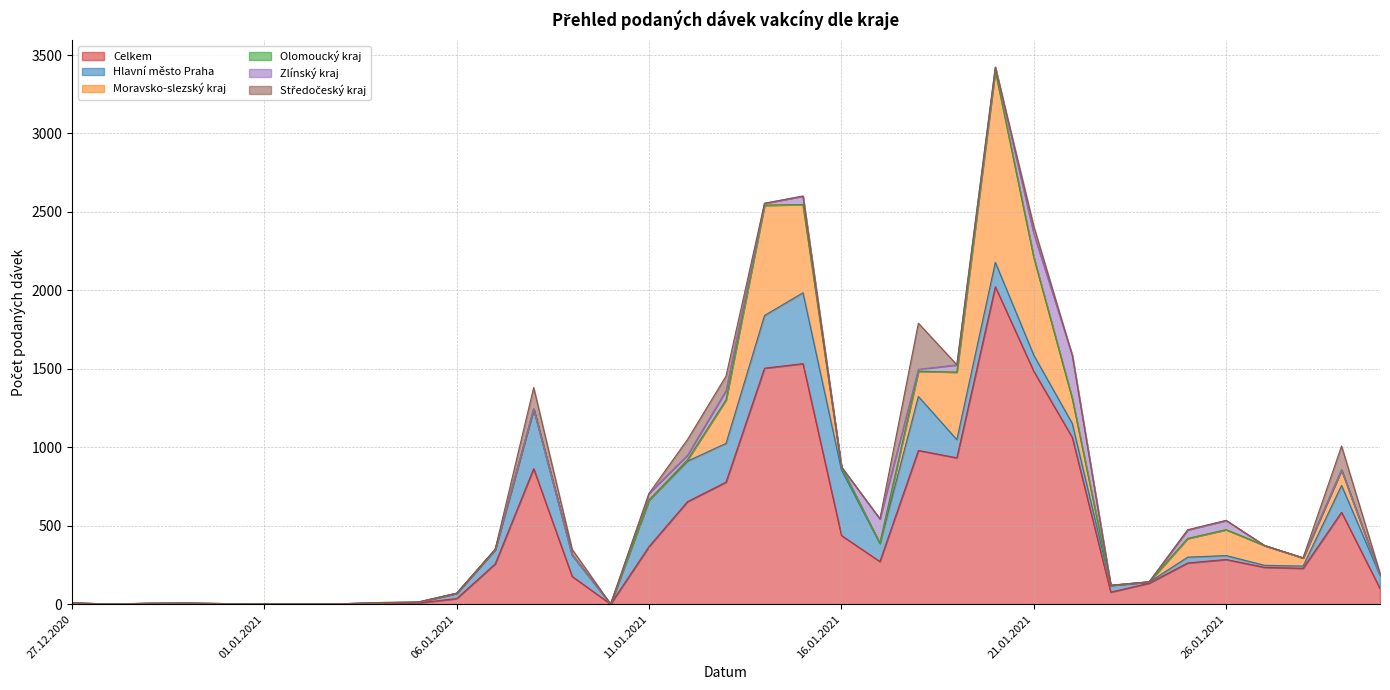

How many interior local valleys does the Hlavní město Praha series have?

8